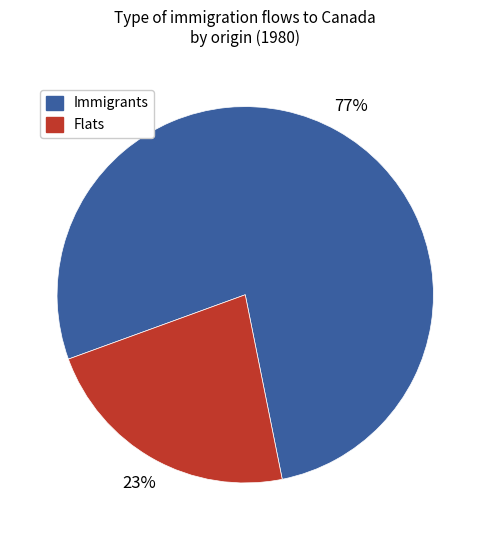

To the nearest percent, what is the average slice percentage?

50%